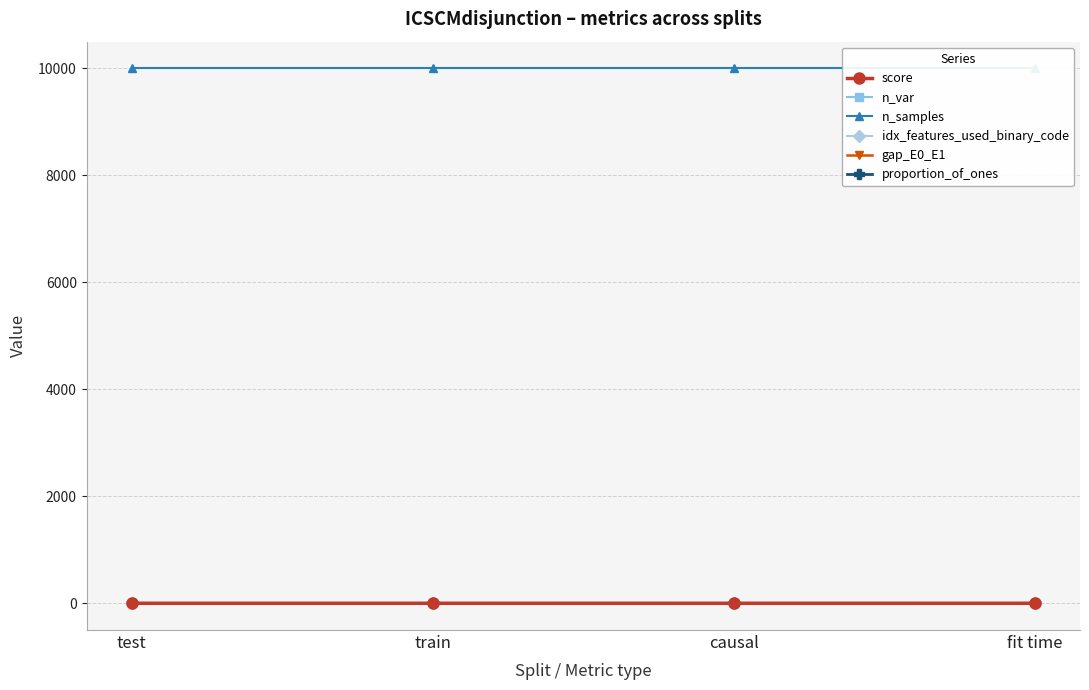

At train, list the series in order from smallest to largest.

idx_features_used_binary_code, gap_E0_E1, score, proportion_of_ones, n_var, n_samples